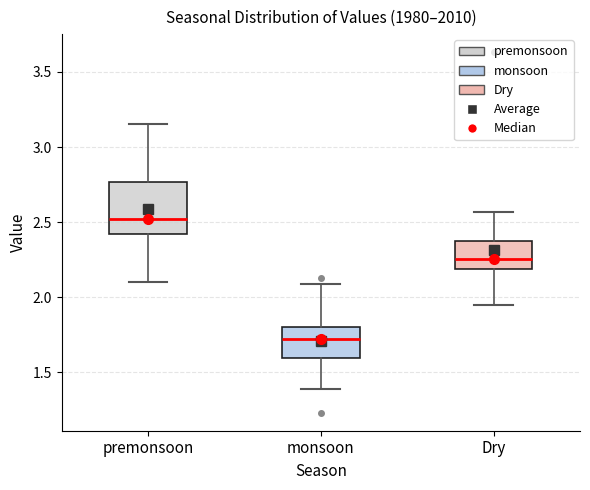

Reading left to right, transcribe this box plot: for each box, give where its median line is, the range the box spans, and where its two whiskers end, as read against the y-axis. The values are not printed on the chart, so give them approximately, as read against the axis.

premonsoon: median 2.50, box 2.40 to 2.75, whiskers 2.10 to 3.15
monsoon: median 1.70, box 1.60 to 1.80, whiskers 1.40 to 2.10
Dry: median 2.25, box 2.20 to 2.40, whiskers 1.95 to 2.55